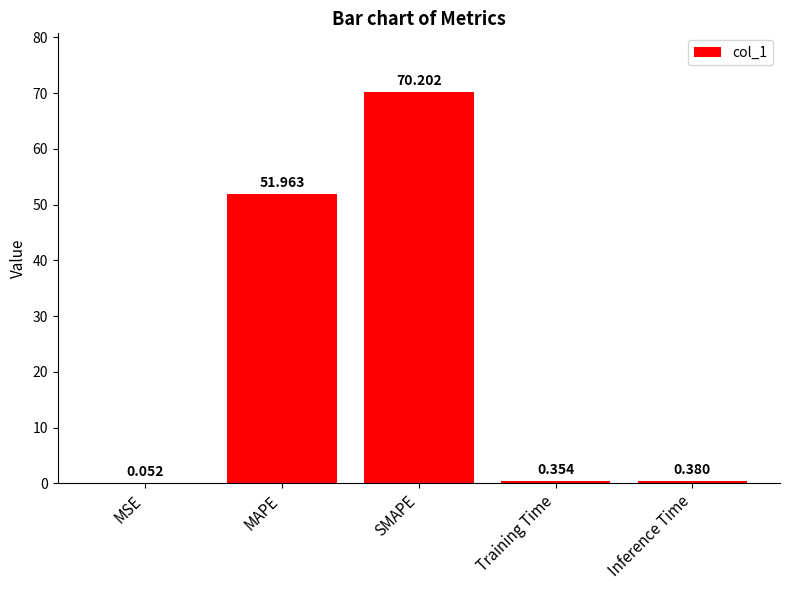

Which has a higher value, Inference Time or Training Time?

Inference Time